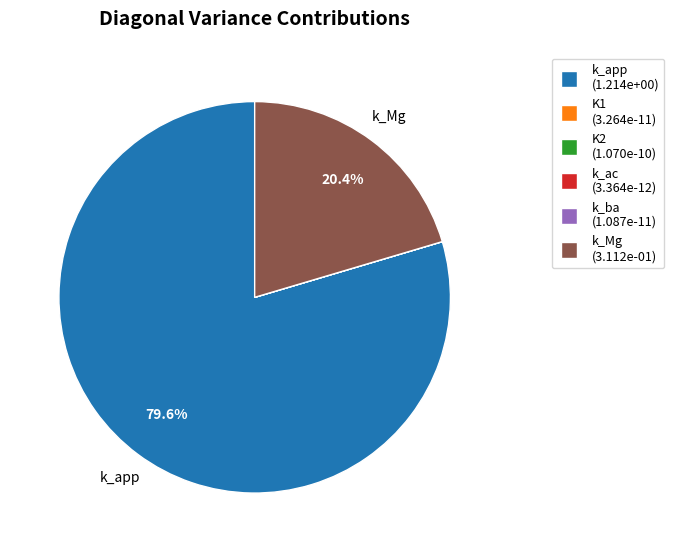

What is the majority slice?

k_app